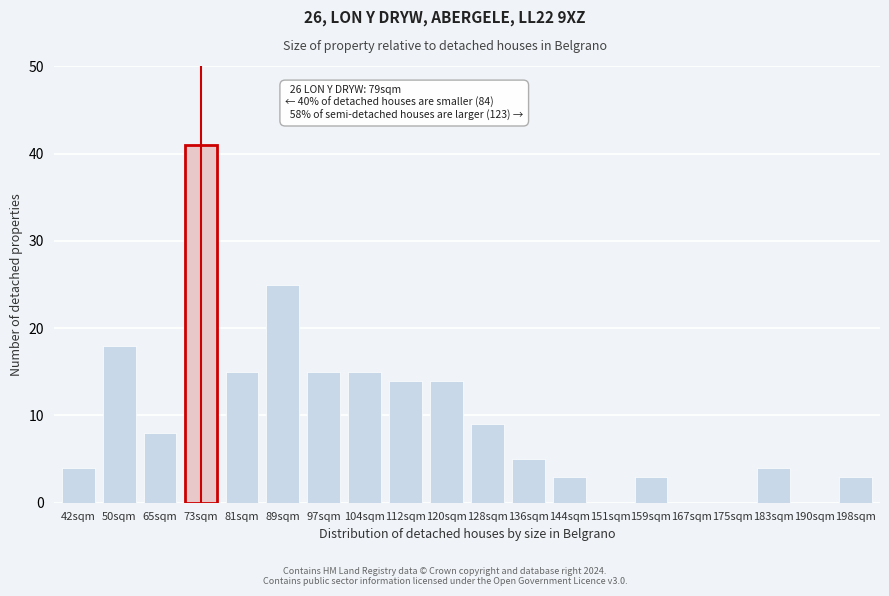

Reading left to right, extract all data points from this chart.

42sqm=4	50sqm=18	65sqm=8	73sqm=41	81sqm=15	89sqm=25	97sqm=15	104sqm=15	112sqm=14	120sqm=14	128sqm=9	136sqm=5	144sqm=3	151sqm=0	159sqm=3	167sqm=0	175sqm=0	183sqm=4	190sqm=0	198sqm=3